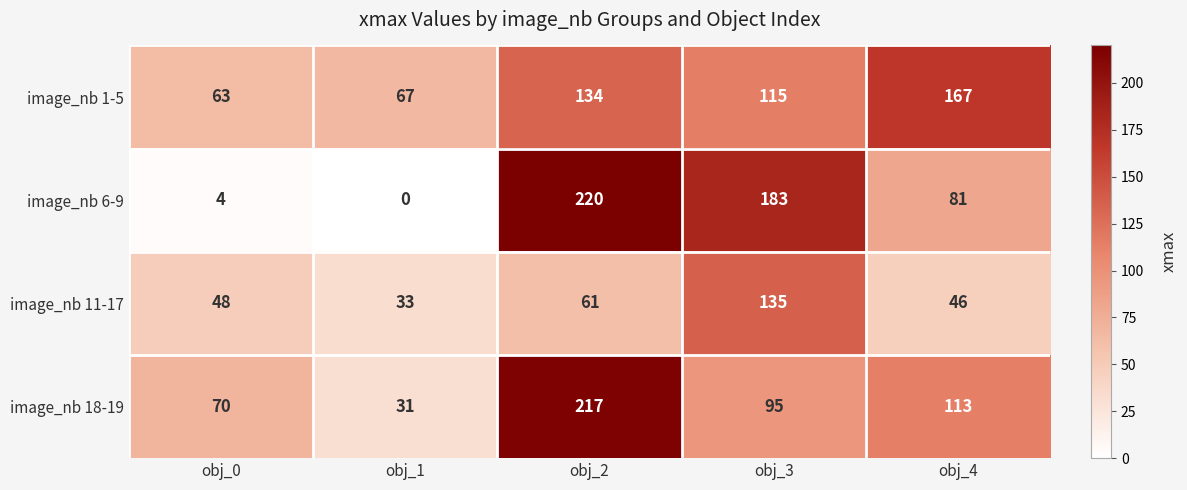

What is the approximate value of image_nb 18-19 at obj_4, to the nearest 5?

115